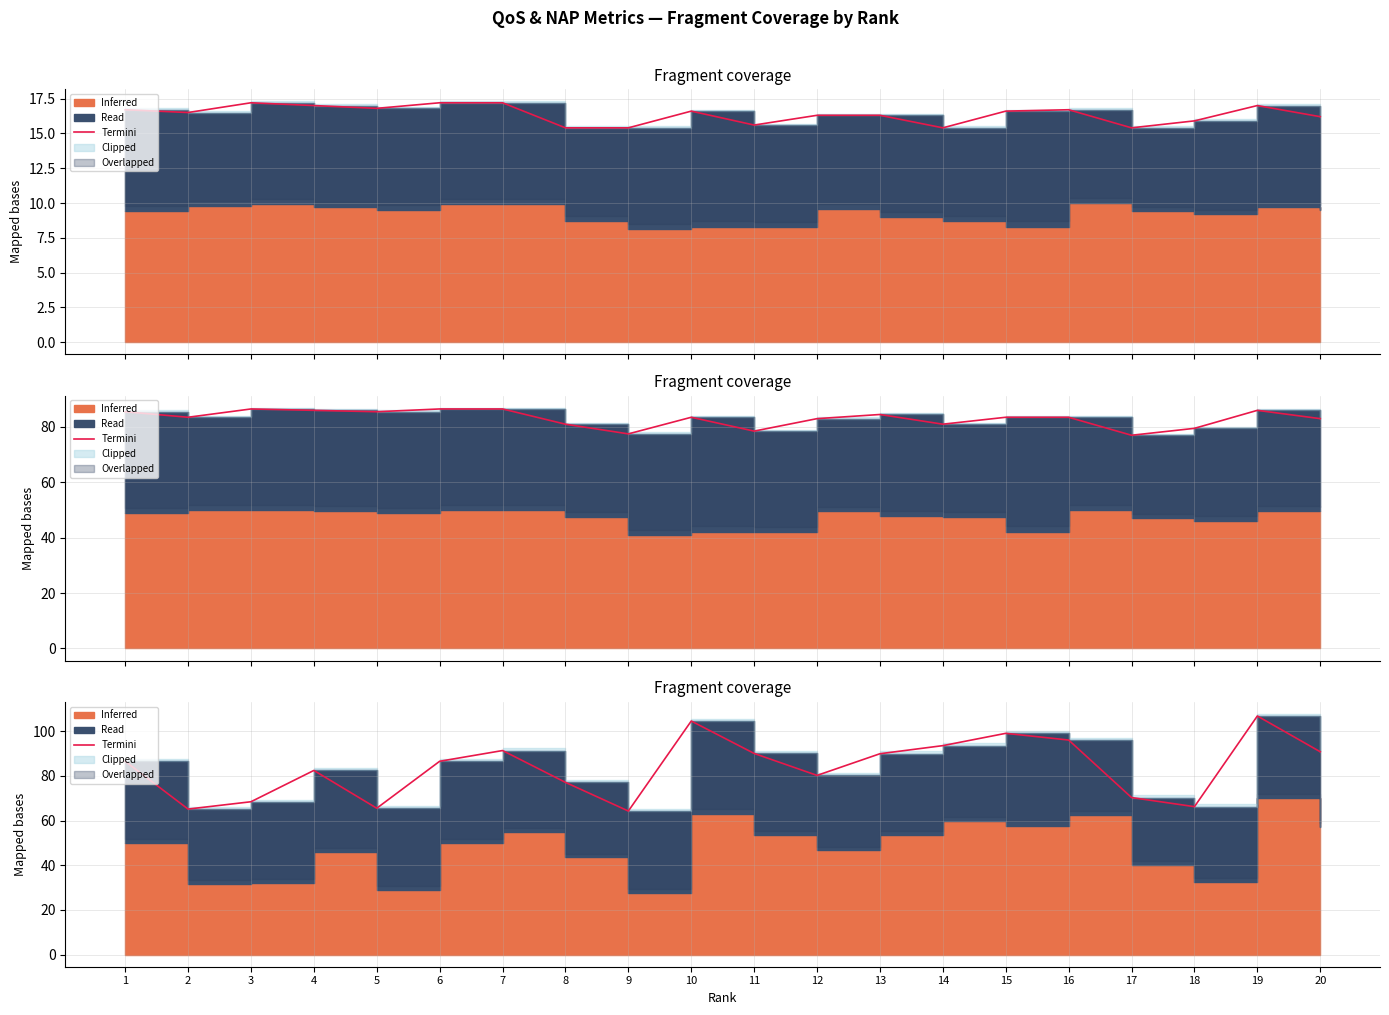

What is the value of the 14th point from the left?

93.5